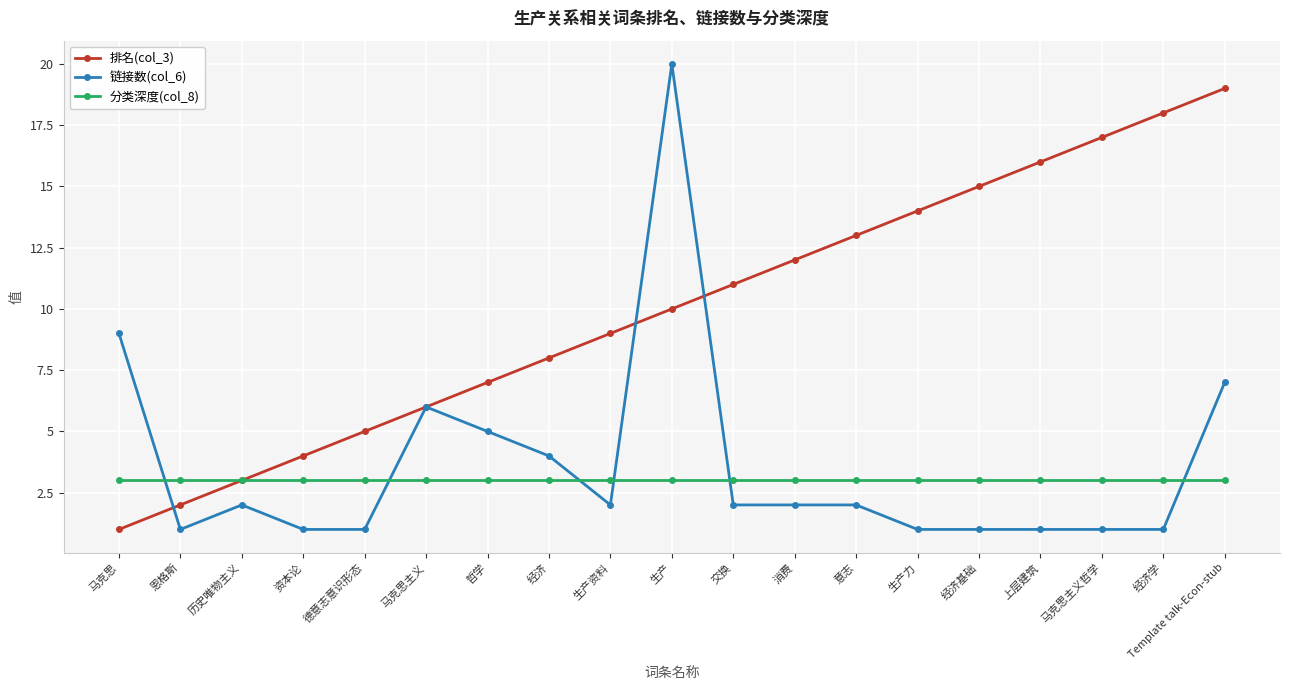

What are all the series names shown in the legend?

排名(col_3), 链接数(col_6), 分类深度(col_8)